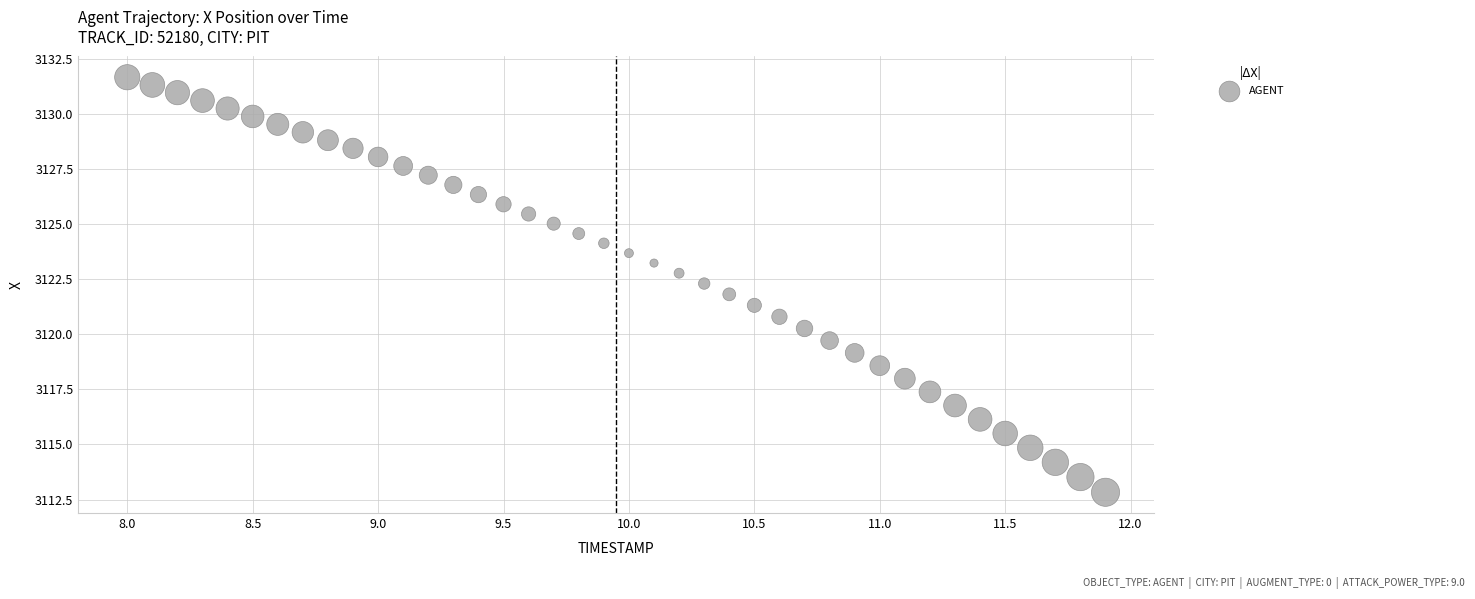

What is the range of X values (max minus min)?

3.9